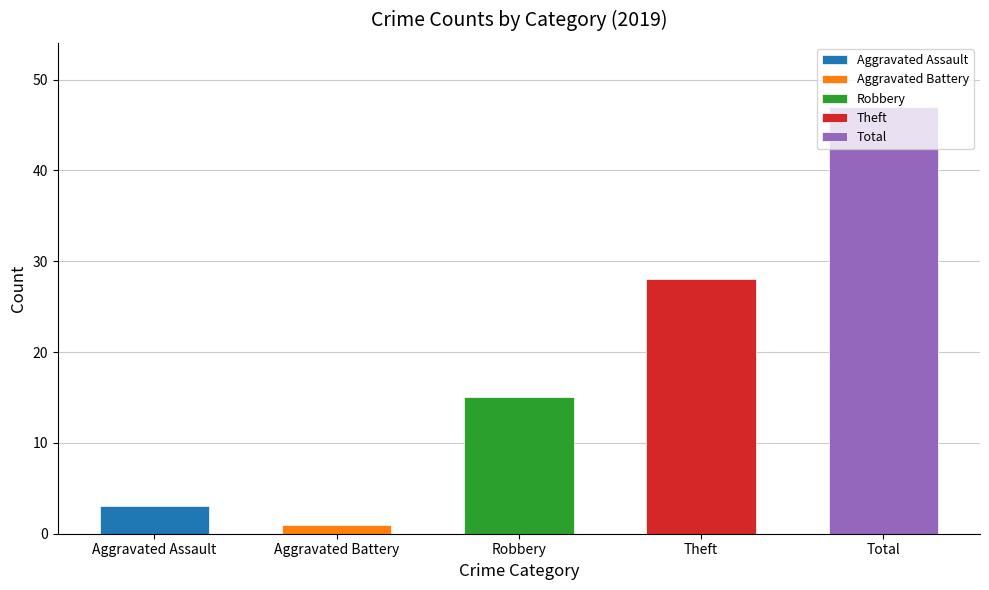

True or false: Total has a value of 31 at 2017.

False